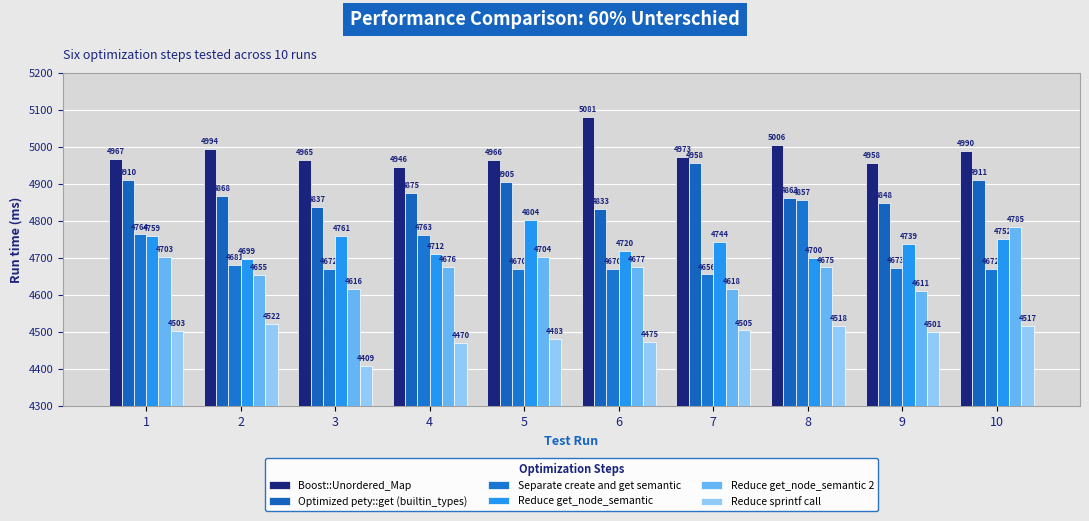

What value does the Boost::Unordered_Map series have at 3, to the nearest 10?

4960